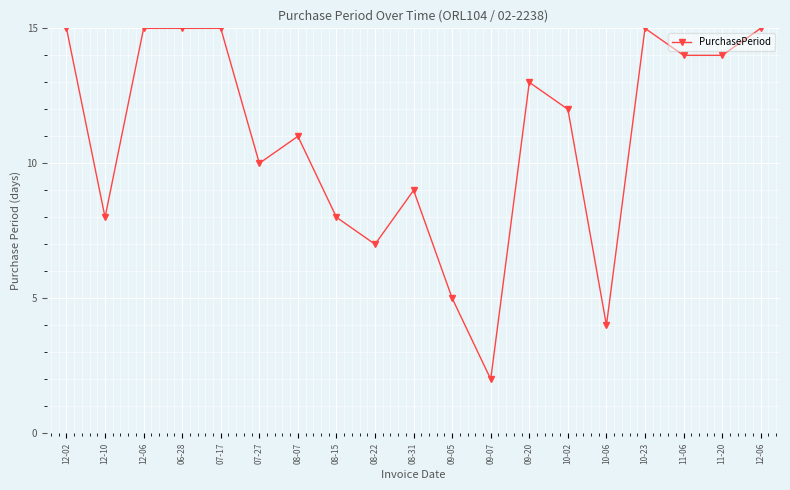

Is this an area chart (filled region under the line)?

No